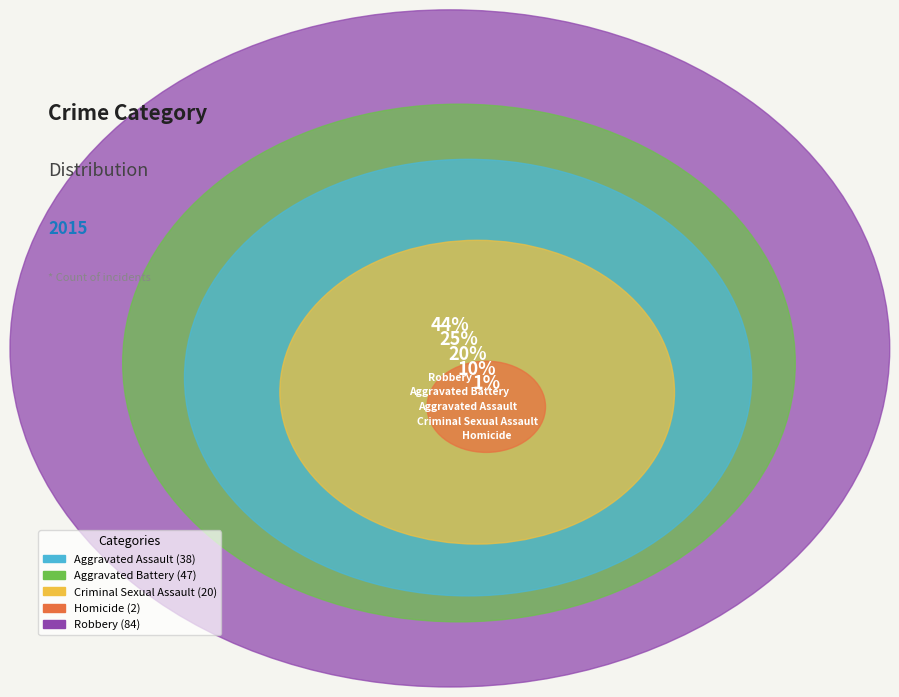

To the nearest percent, what is the combined percentage of Criminal Sexual Assault and Robbery?

54%